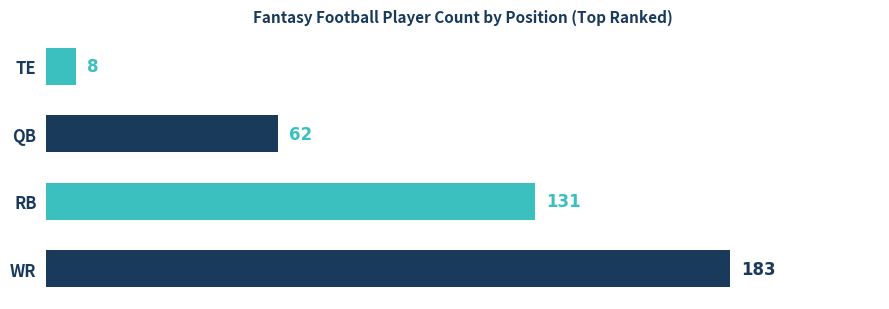

Is it true that the value at TE is 8?

True